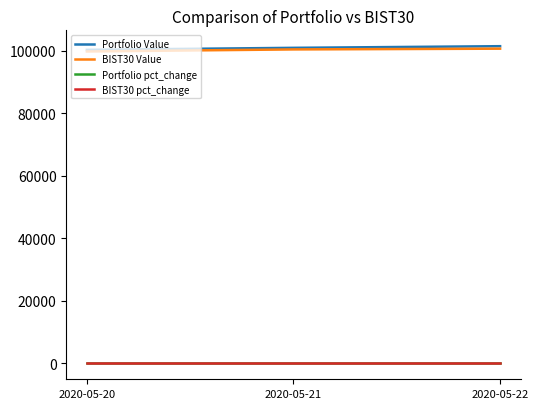

Is the value of Portfolio pct_change at 2020-05-20 greater than the value of Portfolio Value at 2020-05-21?

No